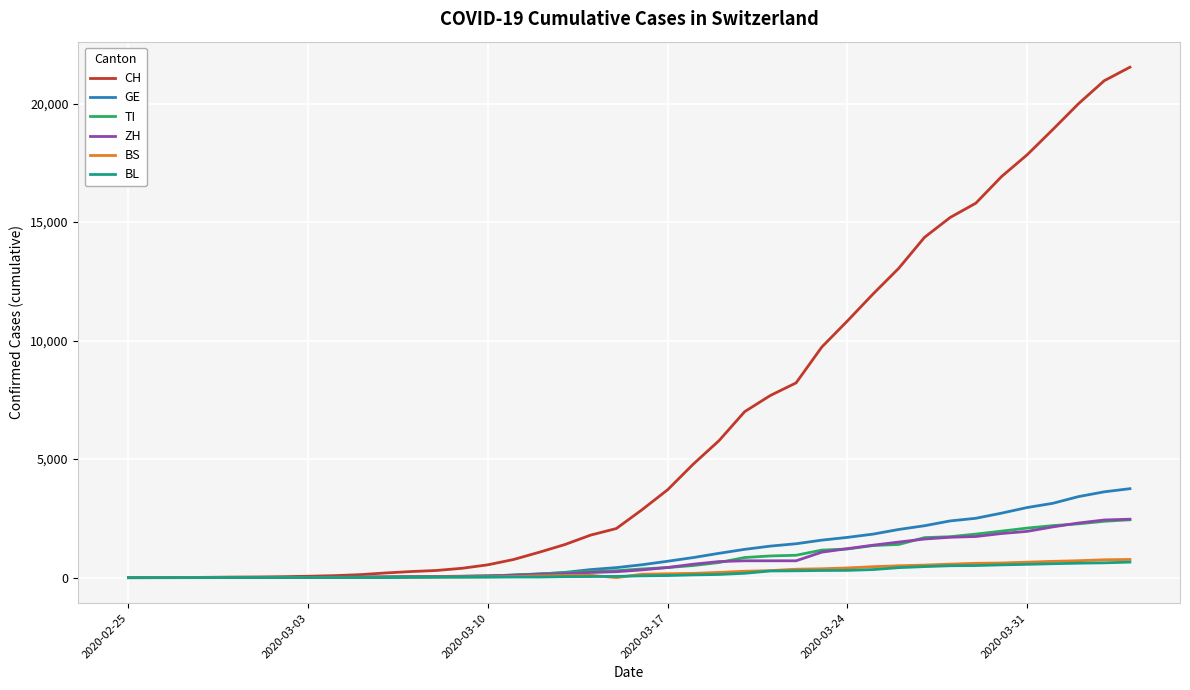

What is the maximum value shown in the chart?

21535